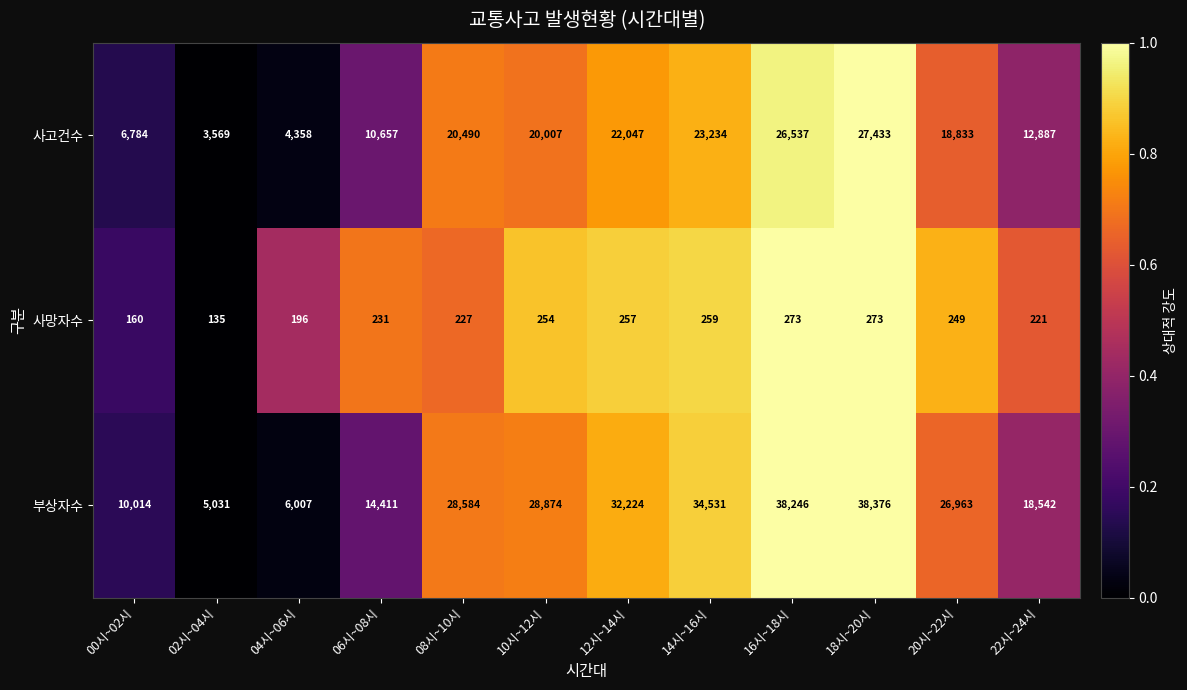

At 10시~12시, list the series in order from smallest to largest.

사망자수, 사고건수, 부상자수